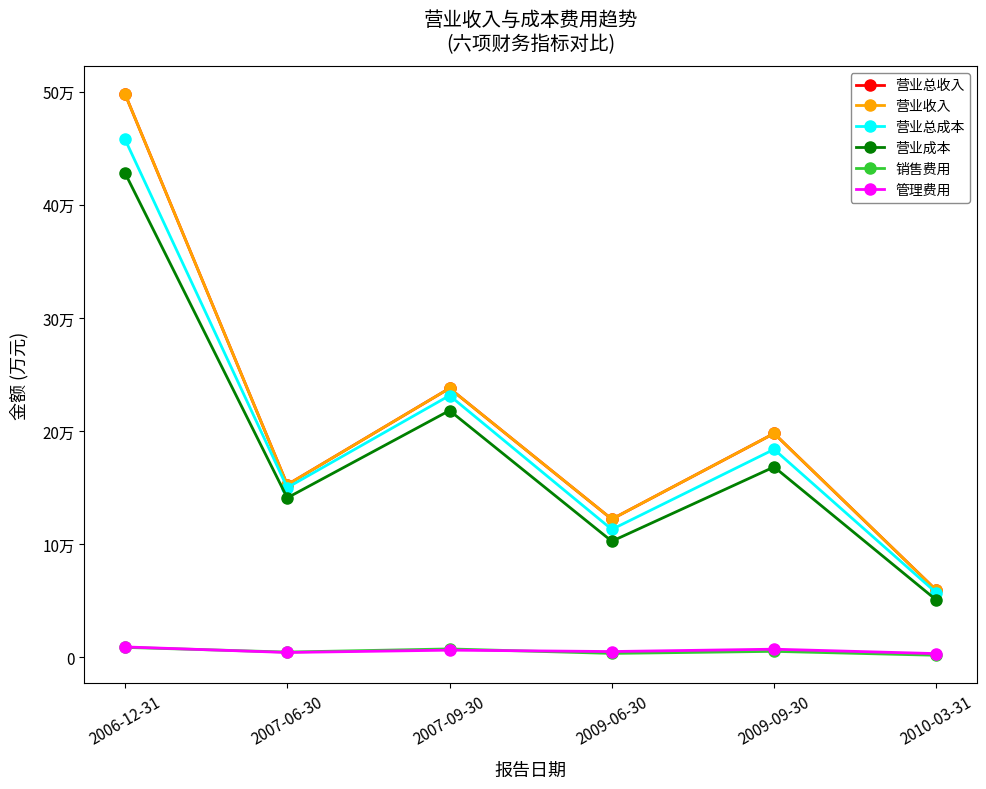

In 营业总收入, how many points are higher than both neighbors (excluding endpoints)?

2